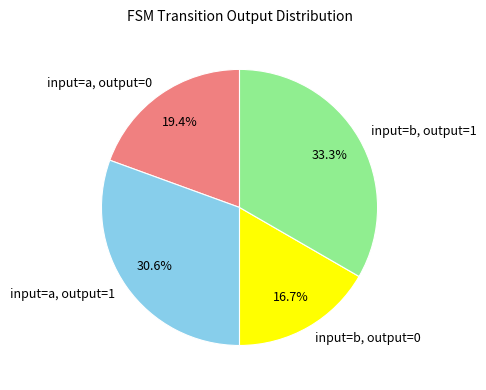

To the nearest percent, what is the average slice percentage?

25%